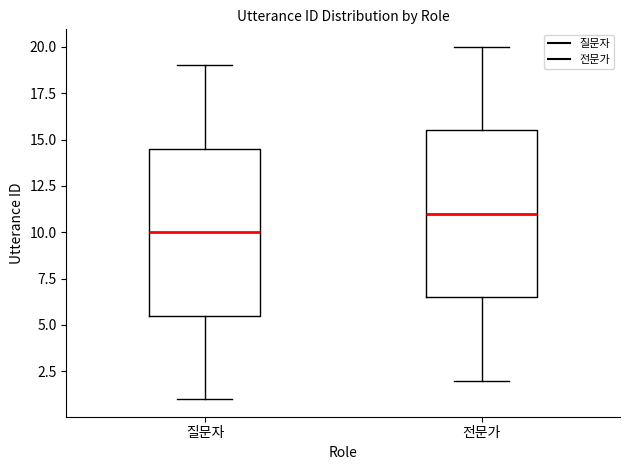

Reading left to right, transcribe this box plot: for each box, give where its median line is, the range the box spans, and where its two whiskers end, as read against the y-axis. The values are not printed on the chart, so give them approximately, as read against the axis.

질문자: median 10.0, box 5.5 to 14.5, whiskers 1.0 to 19.0
전문가: median 11.0, box 6.5 to 15.5, whiskers 2.0 to 20.0